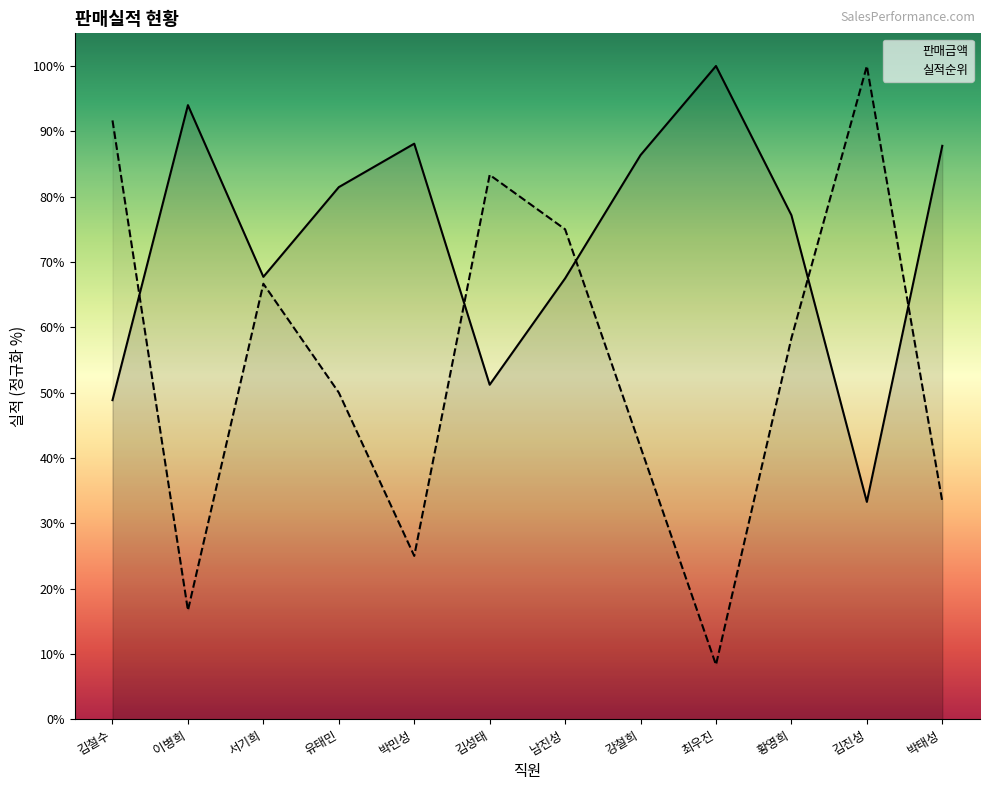

What is the sum of the 판매금액 values at 김진성 and 서기희?

101.0